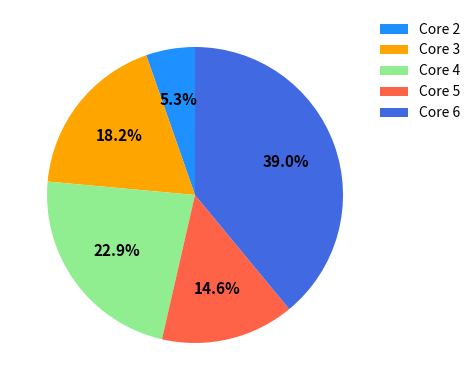

Rank the categories by value from highest to lowest.

Core 6, Core 4, Core 3, Core 5, Core 2